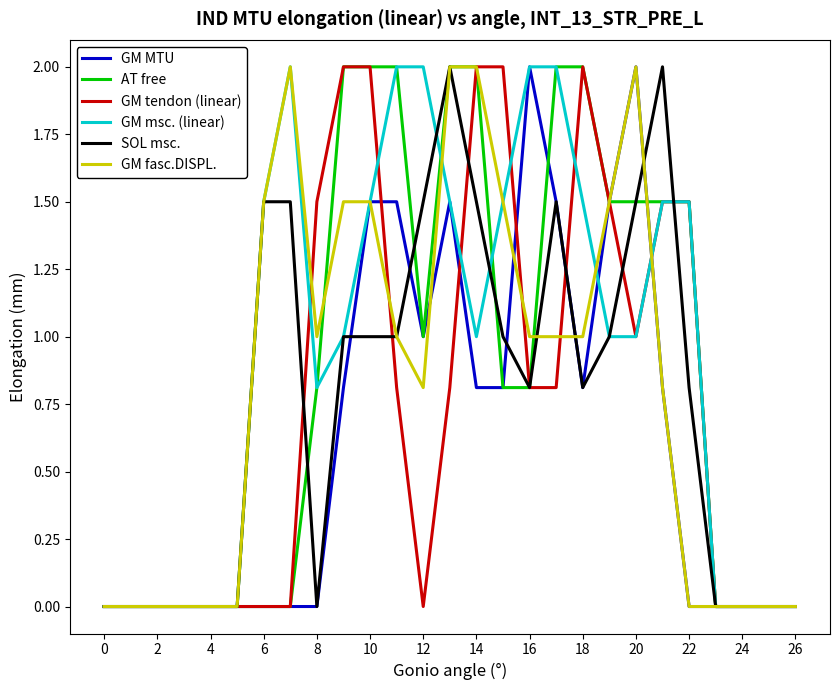

What is the greatest value displayed?

2.0